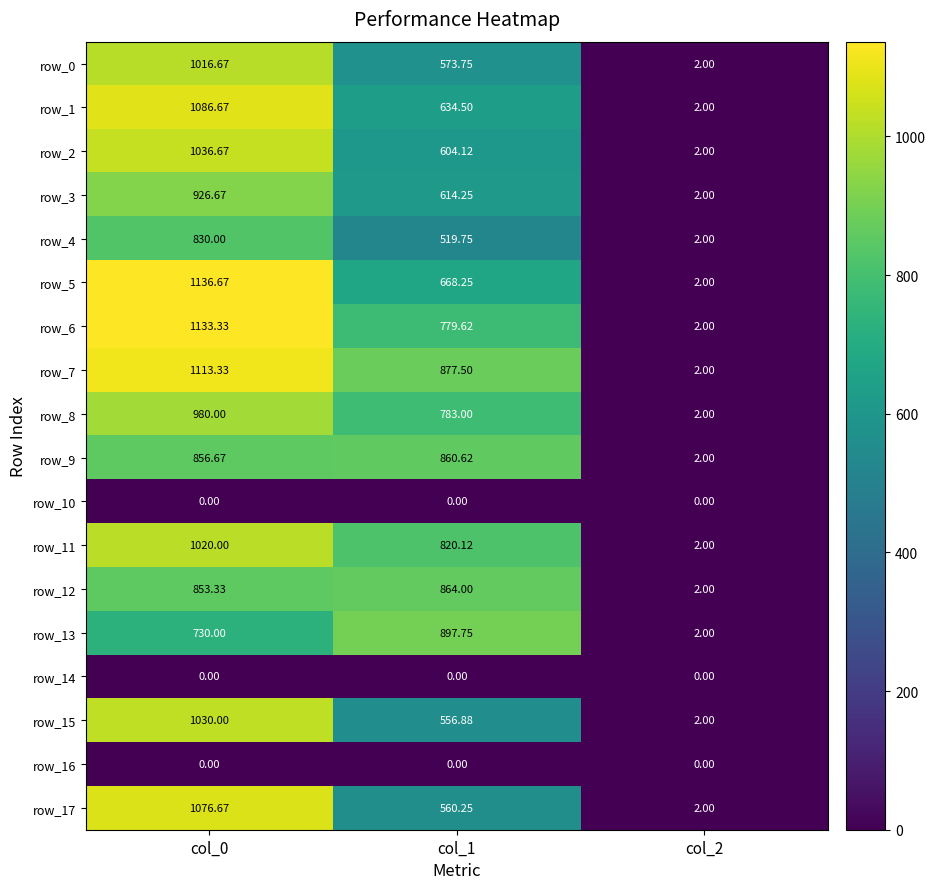

Is the value of row_8 at col_0 greater than the value of row_6 at col_0?

No